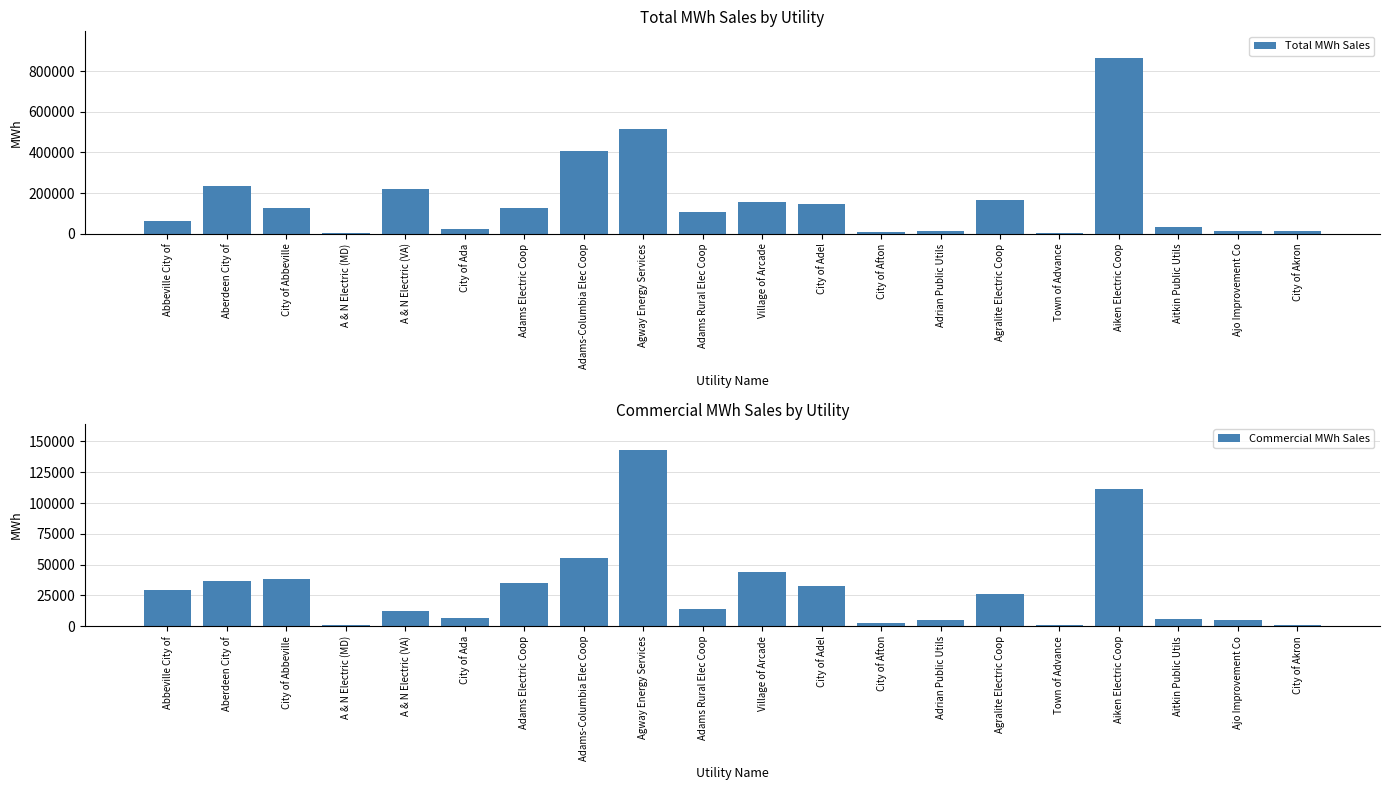

Count the number of data series in this chart.

2